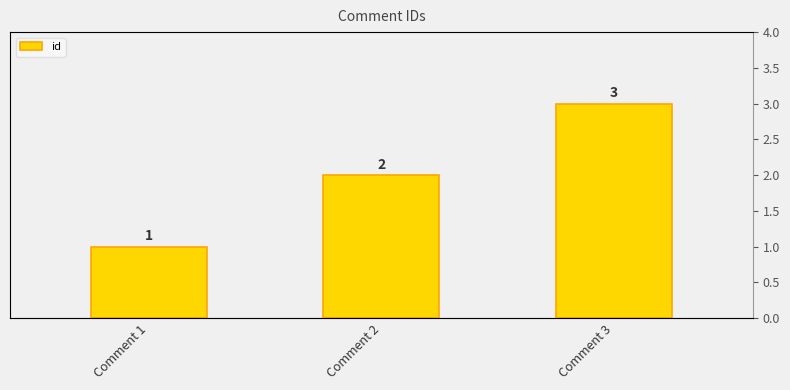

Rank the categories by value from lowest to highest.

Comment 1, Comment 2, Comment 3